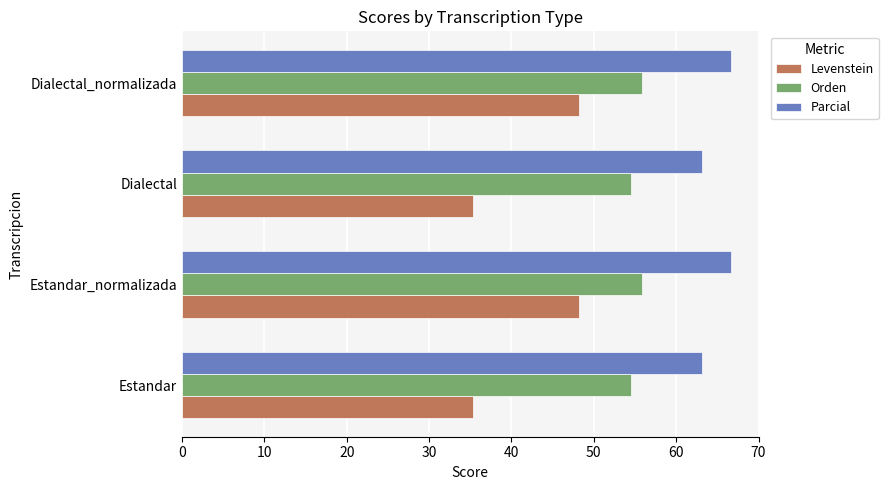

Which series has the widest spread of values?

Levenstein